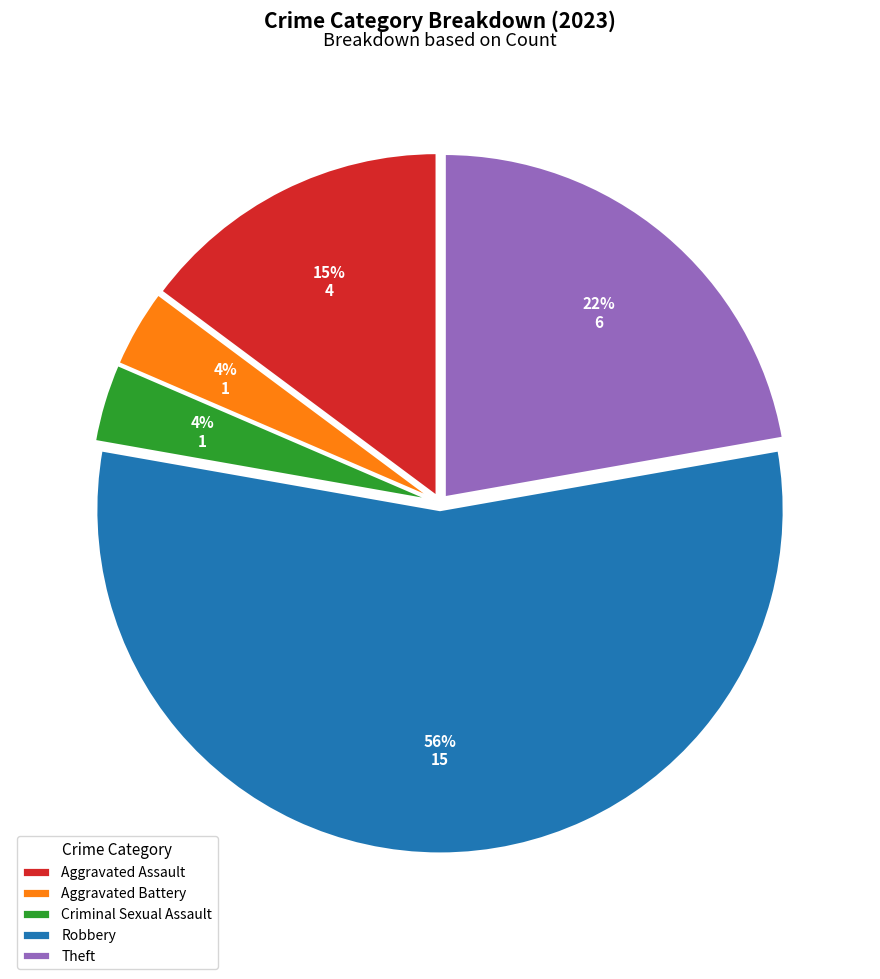

How many slices are in this pie chart?

5